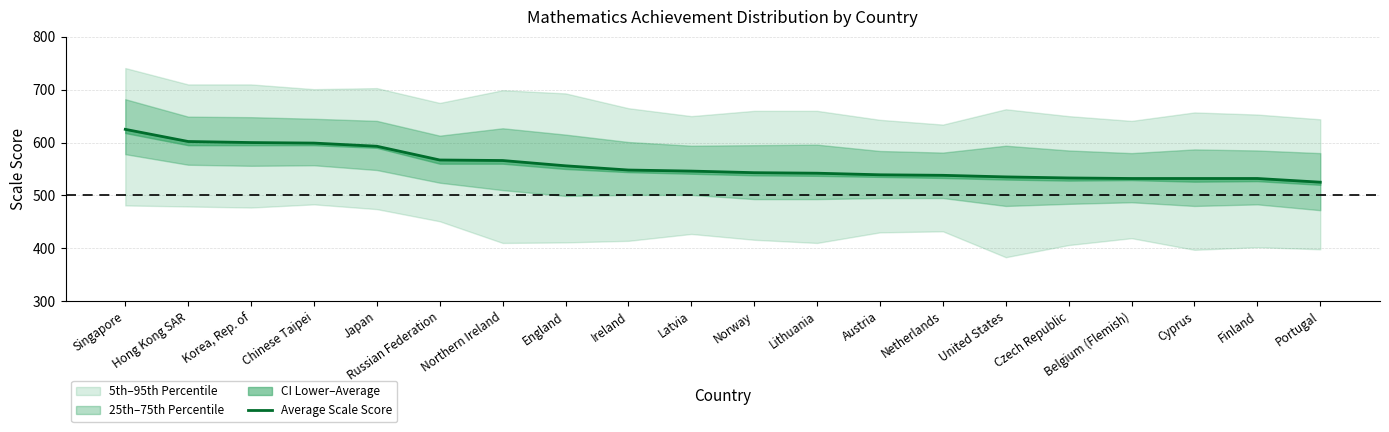

Reading right to left, transcribe all the data shown in this chart.

525	532	532	532	533	535	538	539	542	543	546	548	556	566	567	593	599	600	602	625